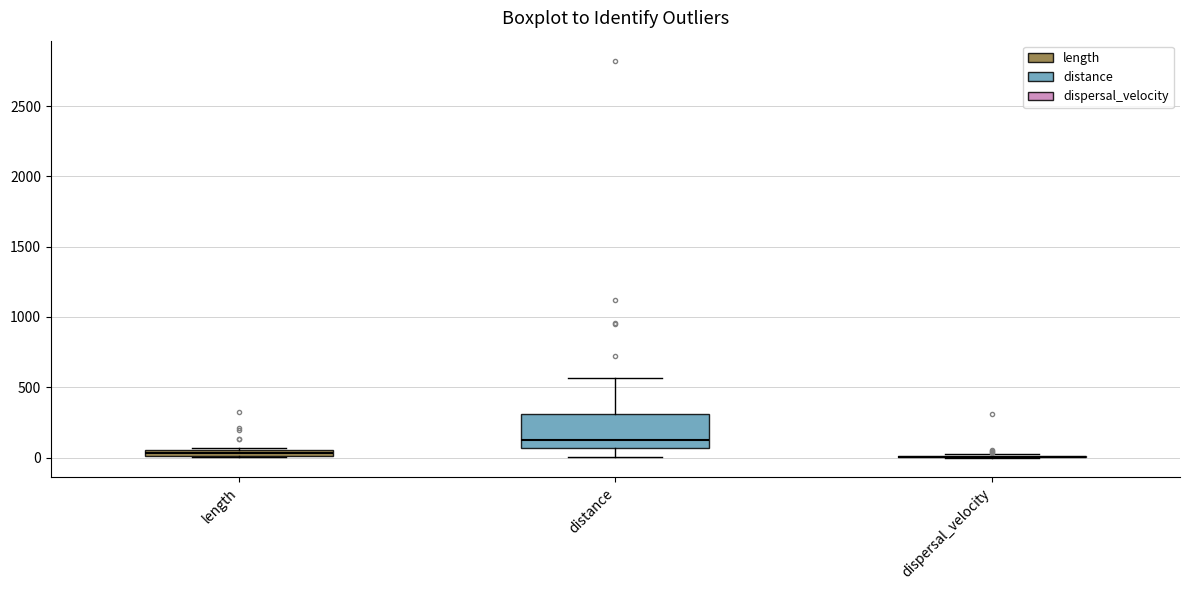

Which box is the tallest, from its lower edge to its upper edge?

distance